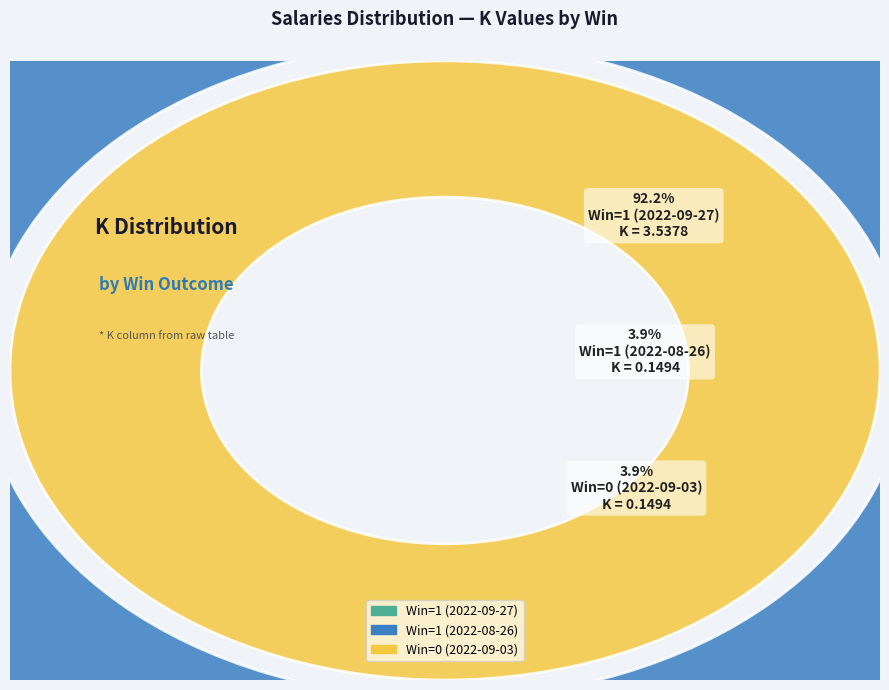

Which has a higher value, Win=0 (2022-09-03) or Win=1 (2022-09-27)?

Win=1 (2022-09-27)